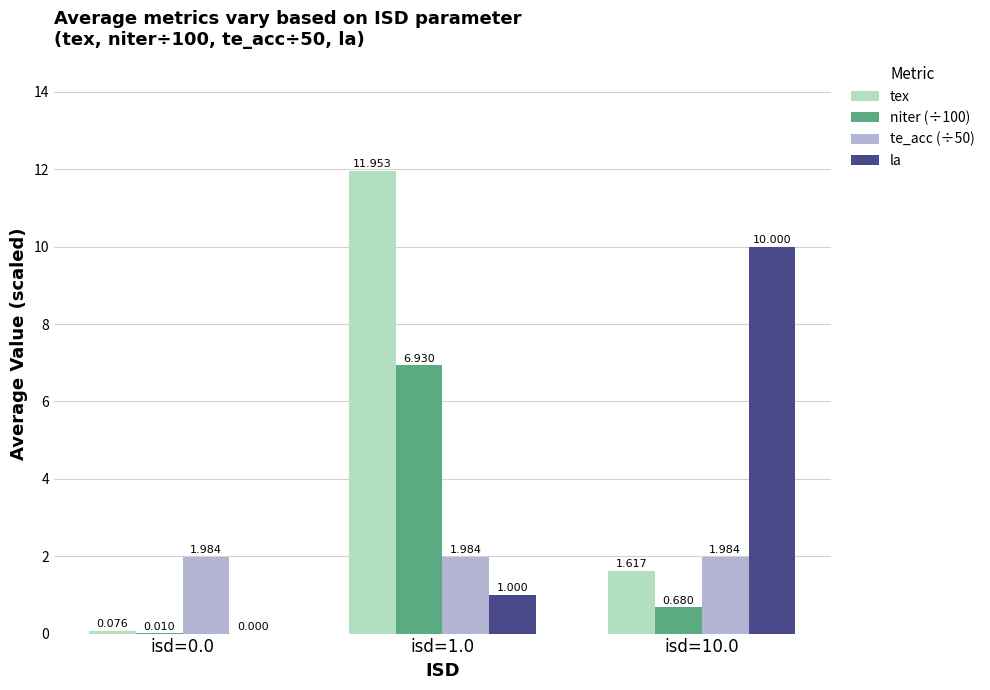

Which series changed the most between isd=0.0 and isd=10.0?

la